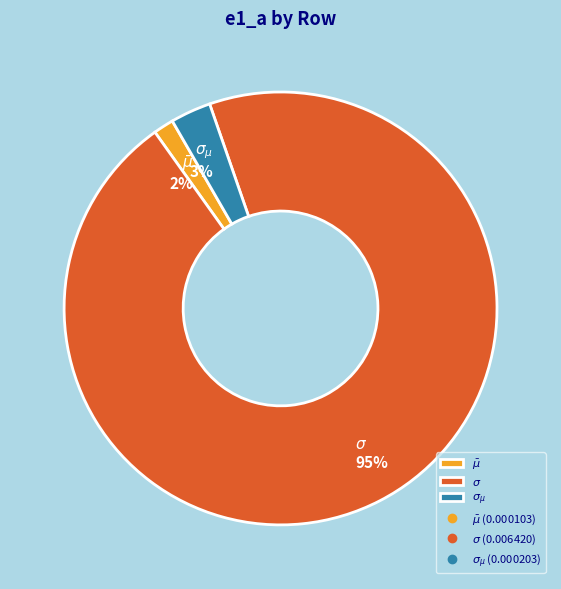

Rank the categories by value from lowest to highest.

$\bar\mu$, $\sigma_{\mu}$, $\sigma$